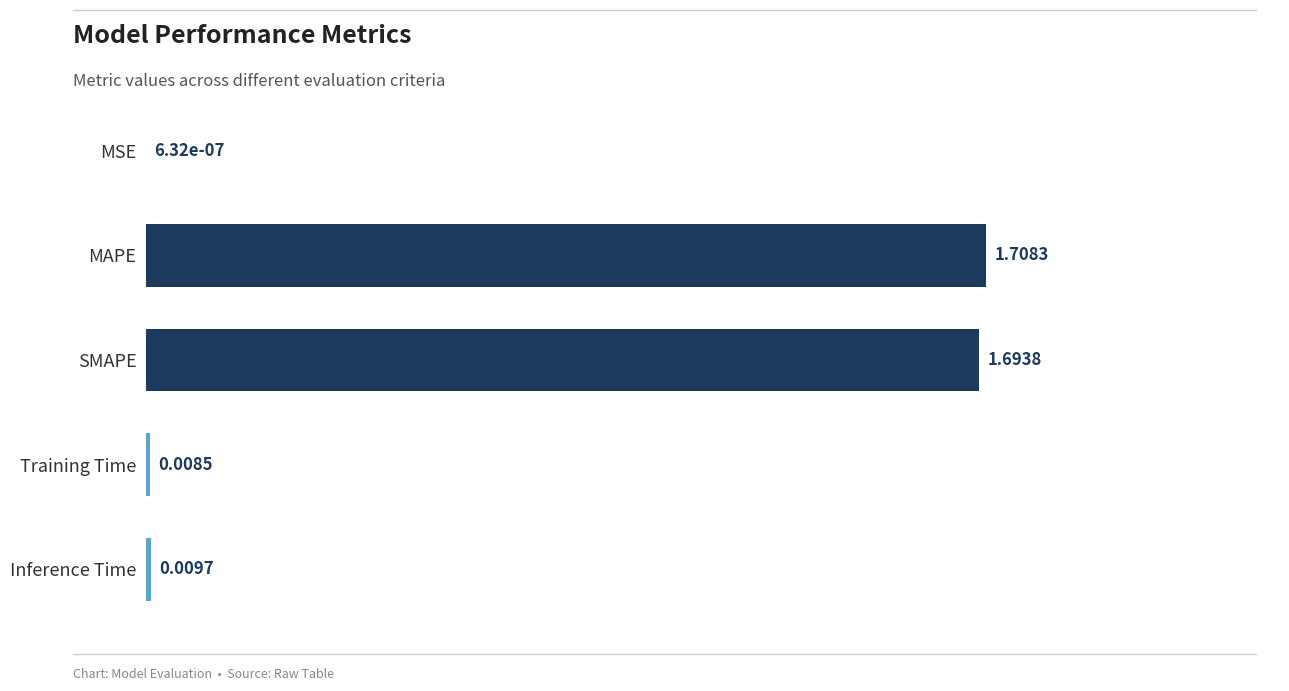

Between SMAPE and Inference Time, which is larger?

SMAPE